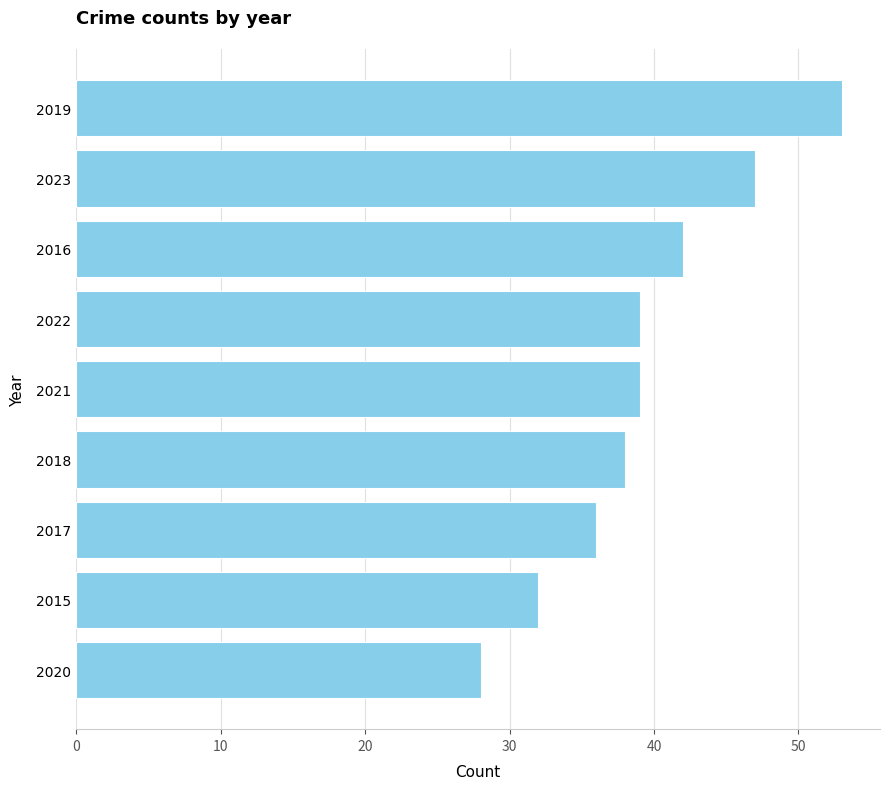

How many values are below 39?

4